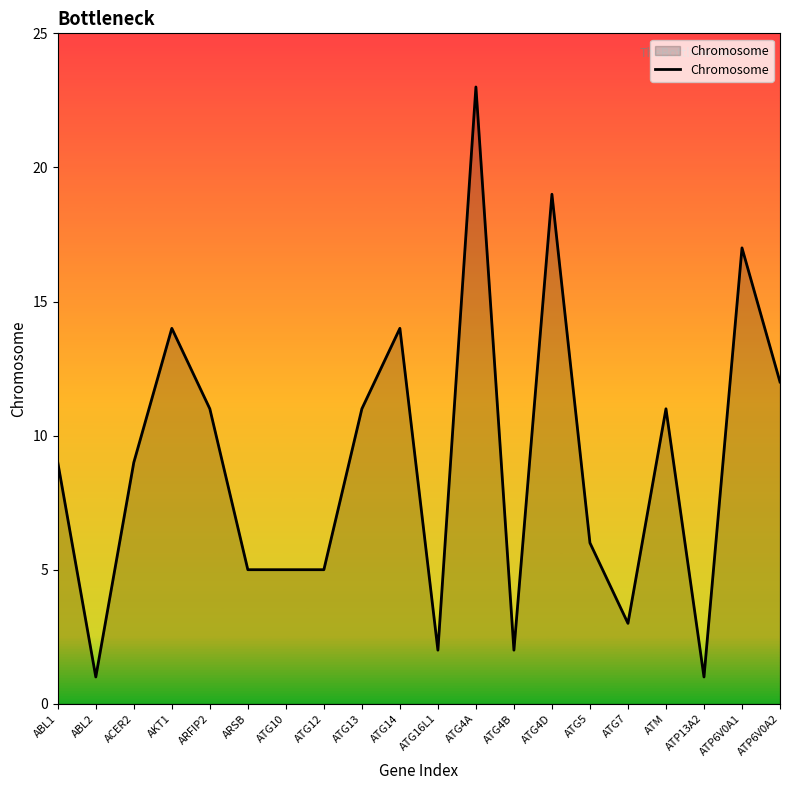

What is the difference between the values at ATG7 and ARSB?

2